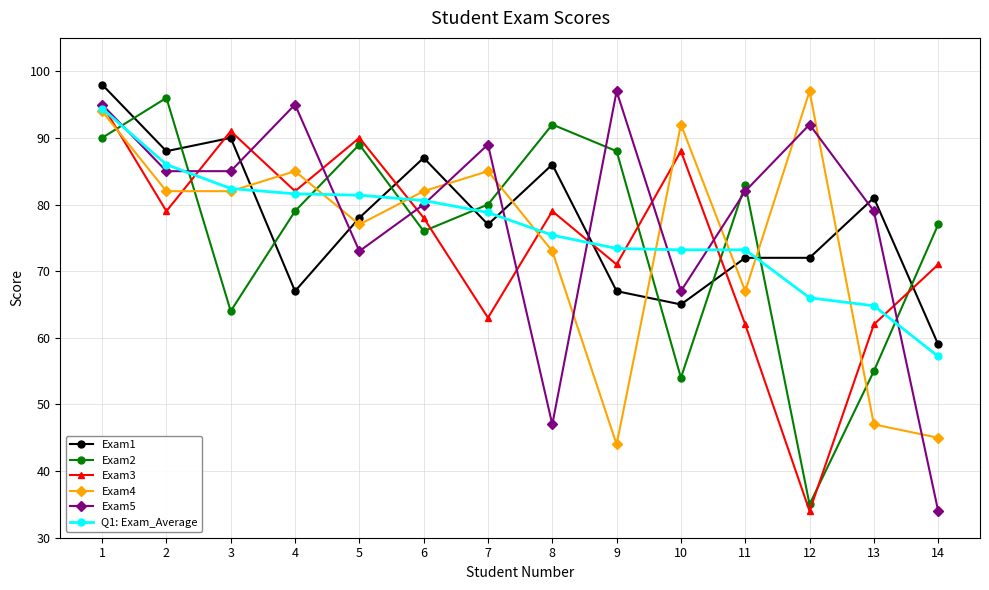

Is it true that Exam2 equals 157.2 at 8?

False